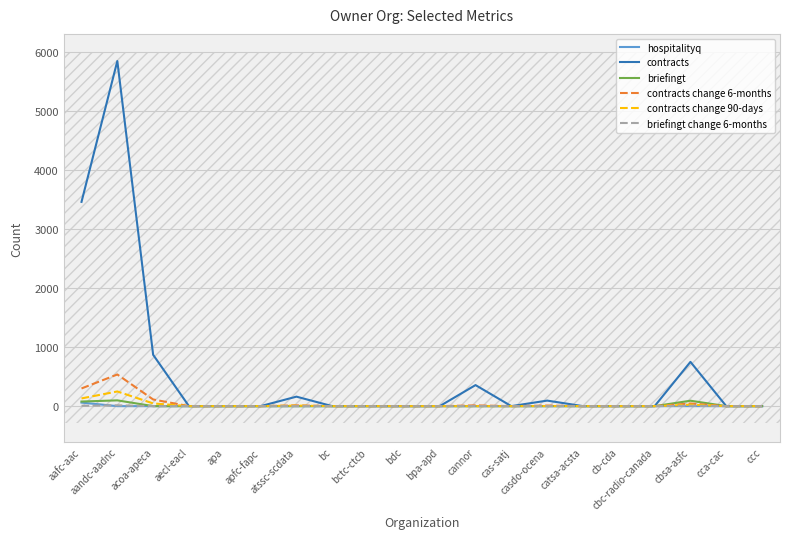

Reading left to right, extract all data points from this chart.

hospitalityq: aafc-aac=60	aandc-aadnc=0	acoa-apeca=0	aecl-eacl=0	apa=0	apfc-fapc=0	atssc-scdata=0	bc=0	bctc-ctcb=0	bdc=0	bpa-apd=0	cannor=0	cas-satj=0	casdo-ocena=0	catsa-acsta=0	cb-cda=0	cbc-radio-canada=0	cbsa-asfc=0	cca-cac=0	ccc=0
contracts: aafc-aac=3465	aandc-aadnc=5854	acoa-apeca=871	aecl-eacl=0	apa=0	apfc-fapc=0	atssc-scdata=161	bc=0	bctc-ctcb=0	bdc=0	bpa-apd=0	cannor=357	cas-satj=0	casdo-ocena=94	catsa-acsta=0	cb-cda=0	cbc-radio-canada=0	cbsa-asfc=751	cca-cac=0	ccc=0
briefingt: aafc-aac=78	aandc-aadnc=98	acoa-apeca=0	aecl-eacl=0	apa=0	apfc-fapc=0	atssc-scdata=0	bc=0	bctc-ctcb=0	bdc=0	bpa-apd=0	cannor=0	cas-satj=0	casdo-ocena=0	catsa-acsta=0	cb-cda=0	cbc-radio-canada=0	cbsa-asfc=92	cca-cac=0	ccc=0
contracts change 6-months: aafc-aac=300	aandc-aadnc=537	acoa-apeca=113	aecl-eacl=0	apa=0	apfc-fapc=0	atssc-scdata=13	bc=0	bctc-ctcb=0	bdc=0	bpa-apd=0	cannor=13	cas-satj=0	casdo-ocena=10	catsa-acsta=0	cb-cda=0	cbc-radio-canada=0	cbsa-asfc=45	cca-cac=0	ccc=0
contracts change 90-days: aafc-aac=131	aandc-aadnc=249	acoa-apeca=46	aecl-eacl=0	apa=0	apfc-fapc=0	atssc-scdata=9	bc=0	bctc-ctcb=0	bdc=0	bpa-apd=0	cannor=0	cas-satj=0	casdo-ocena=2	catsa-acsta=0	cb-cda=0	cbc-radio-canada=0	cbsa-asfc=25	cca-cac=0	ccc=0
briefingt change 6-months: aafc-aac=6	aandc-aadnc=14	acoa-apeca=0	aecl-eacl=0	apa=0	apfc-fapc=0	atssc-scdata=0	bc=0	bctc-ctcb=0	bdc=0	bpa-apd=0	cannor=1	cas-satj=0	casdo-ocena=0	catsa-acsta=0	cb-cda=0	cbc-radio-canada=0	cbsa-asfc=7	cca-cac=0	ccc=0